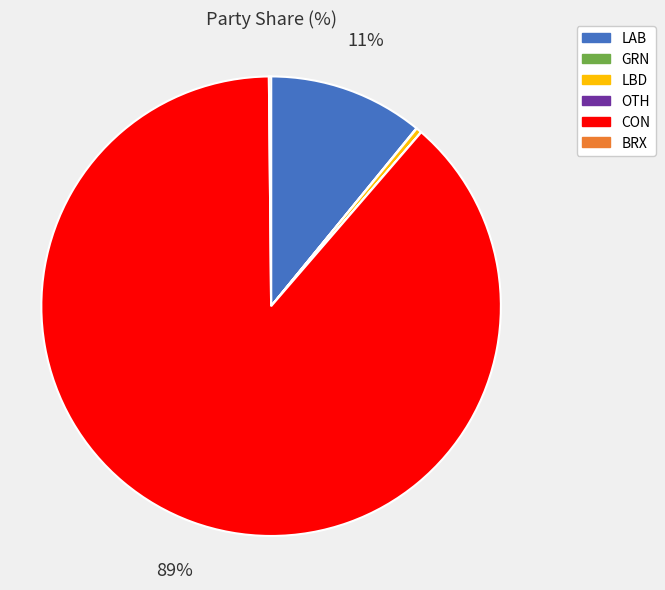

Which category has the biggest portion of the pie?

CON